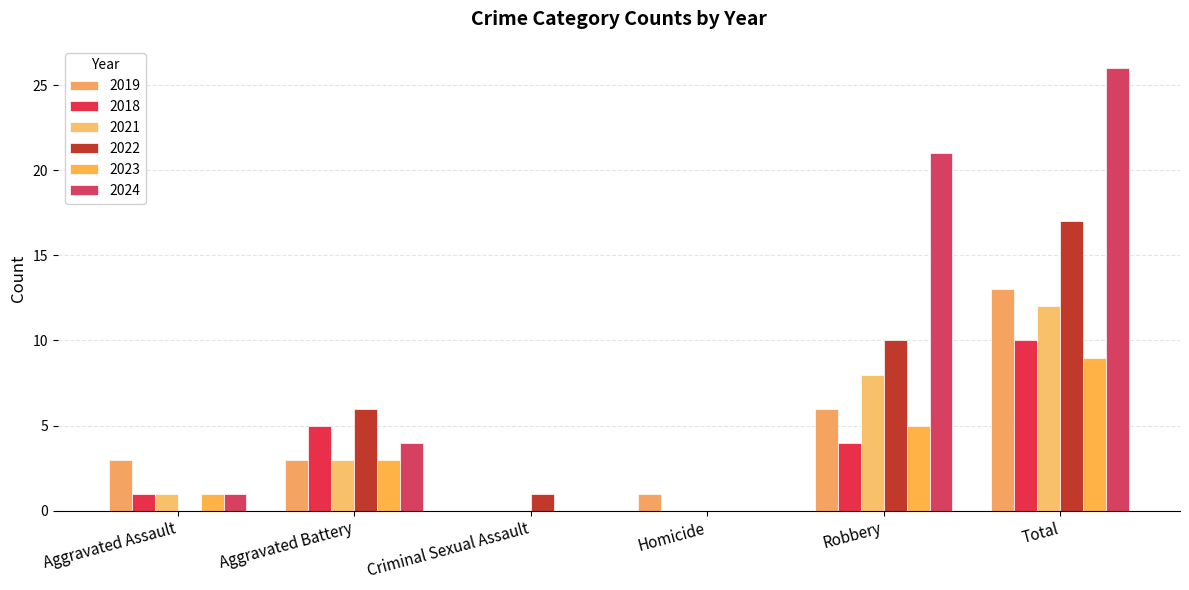

Are the bars horizontal?

No